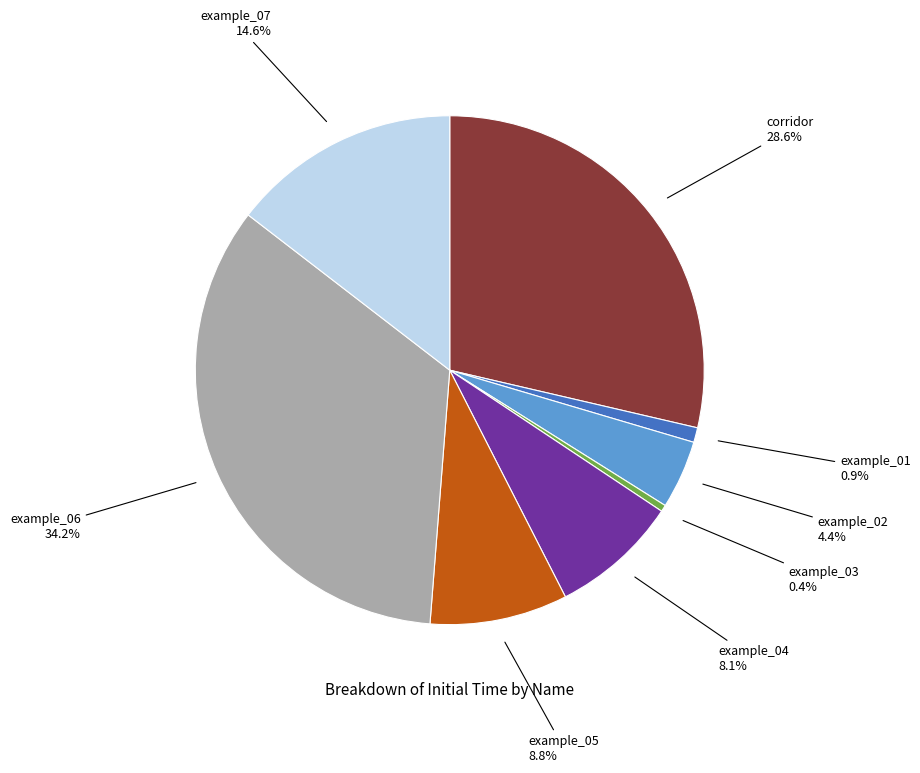

Between corridor and example_06, which is larger?

example_06